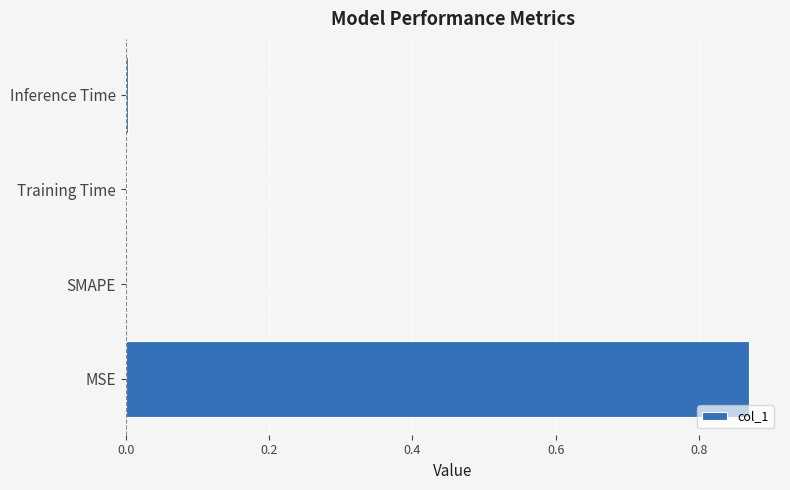

Between MSE and SMAPE, which is larger?

MSE